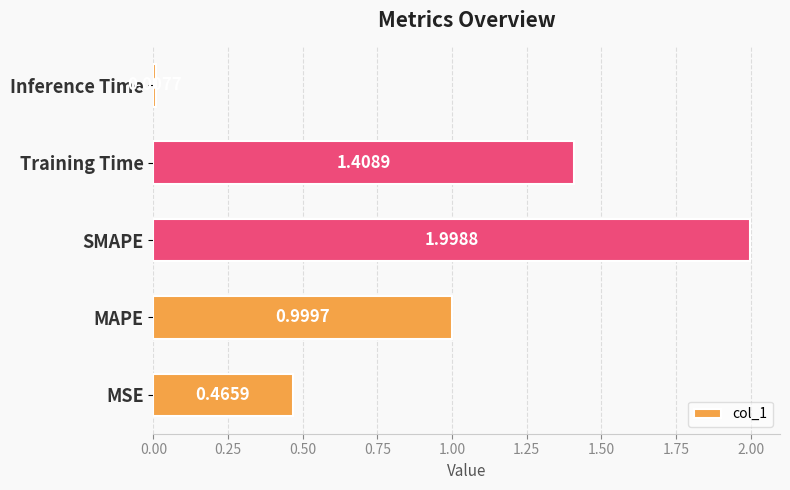

Where is the data nearest to the value 1?

MAPE